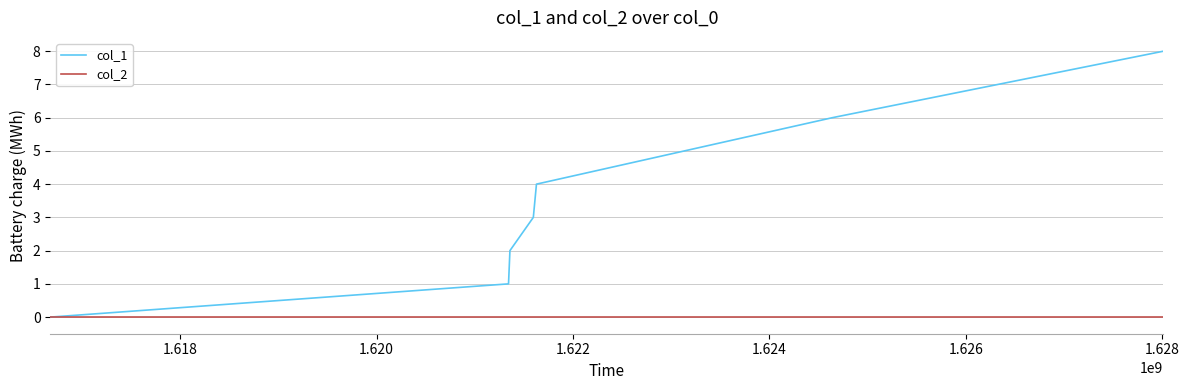

Which series has the largest total across all categories?

col_1